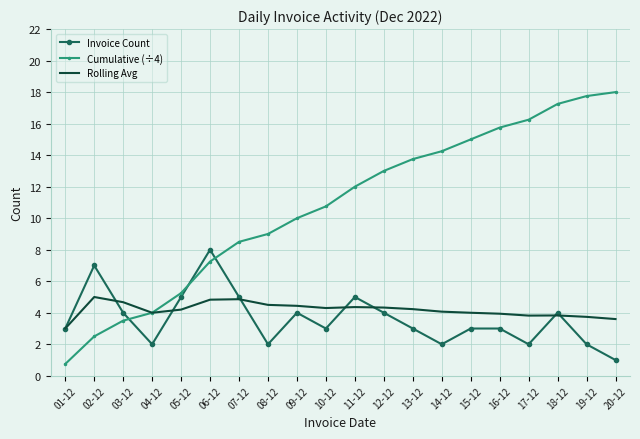

Read the Rolling Avg value at 09-12.

4.4